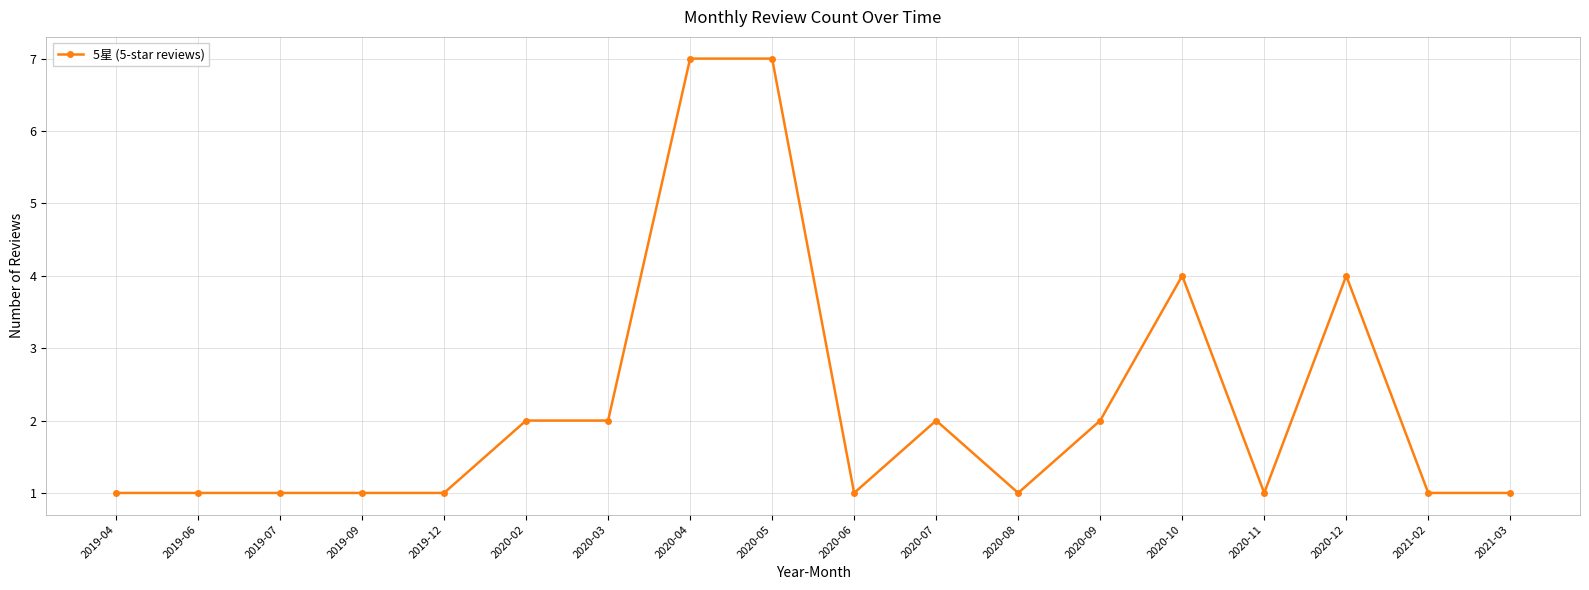

Count the number of data series in this chart.

1